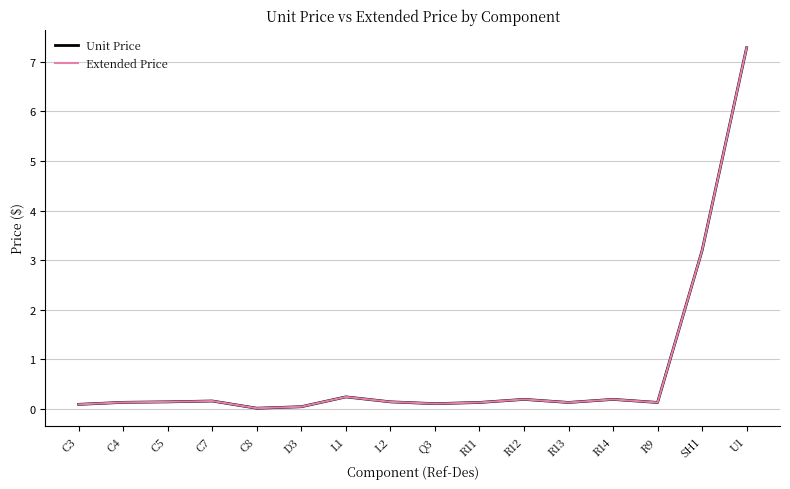

At which category does Extended Price reach its first local valley?

C8